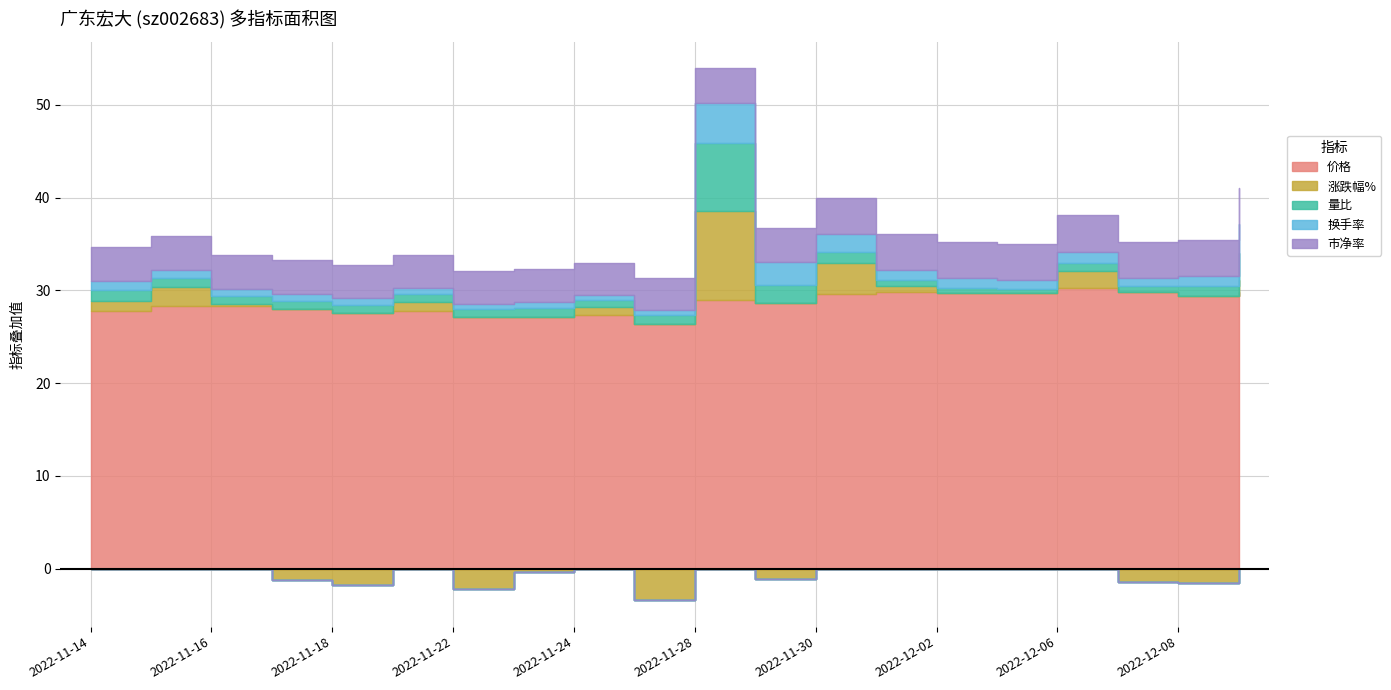

Rank the series at 2022-11-21 from lowest to highest value.

换手率, 量比, 涨跌幅%, 市净率, 价格